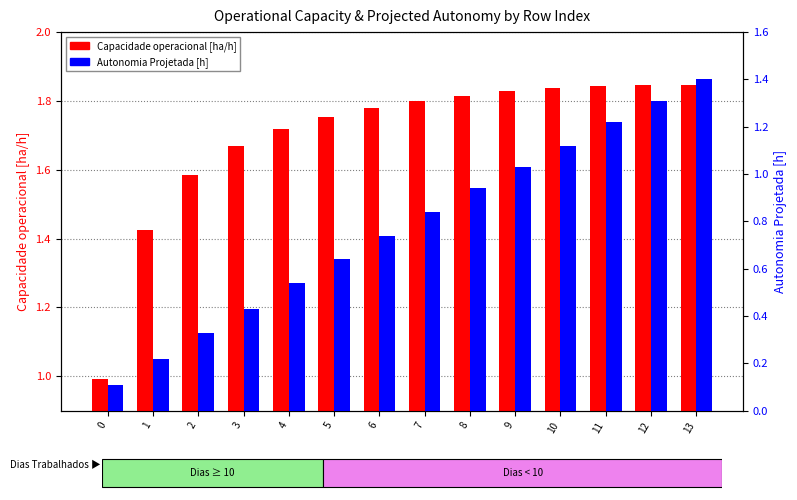

Reading right to left, extract all data points from this chart.

Capacidade operacional [ha/h]: 13=1.8	12=1.8	11=1.8	10=1.8	9=1.8	8=1.8	7=1.8	6=1.8	5=1.8	4=1.7	3=1.7	2=1.6	1=1.4	0=1.0
Autonomia Projetada [h]: 13=1.4	12=1.3	11=1.2	10=1.1	9=1.0	8=0.9	7=0.8	6=0.7	5=0.6	4=0.5	3=0.4	2=0.3	1=0.2	0=0.1